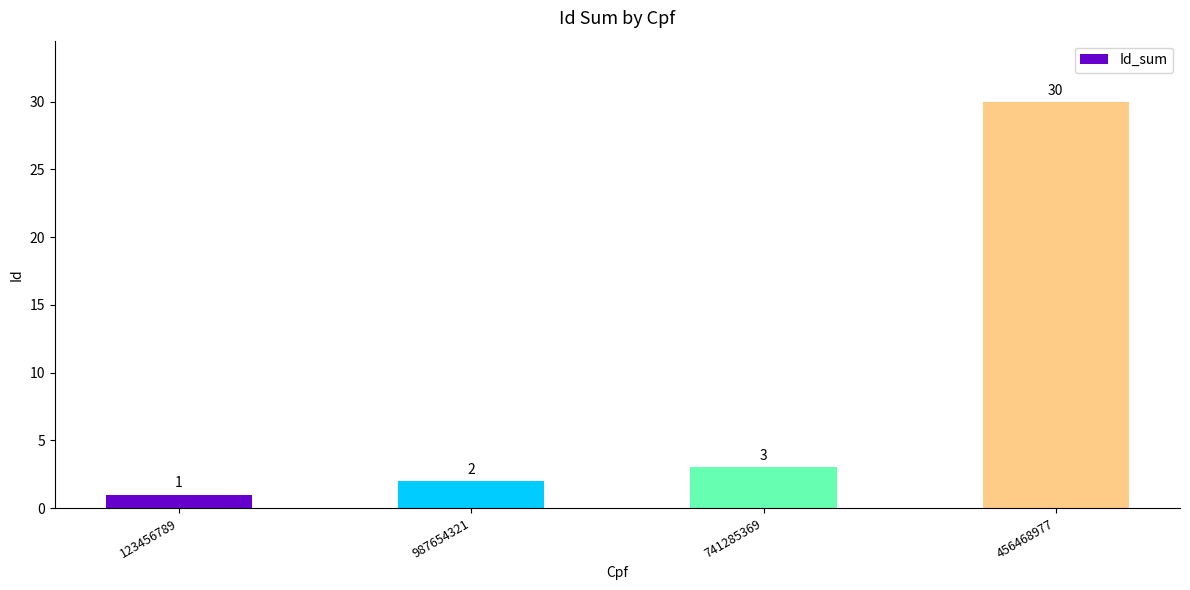

What is the greatest value displayed?

30